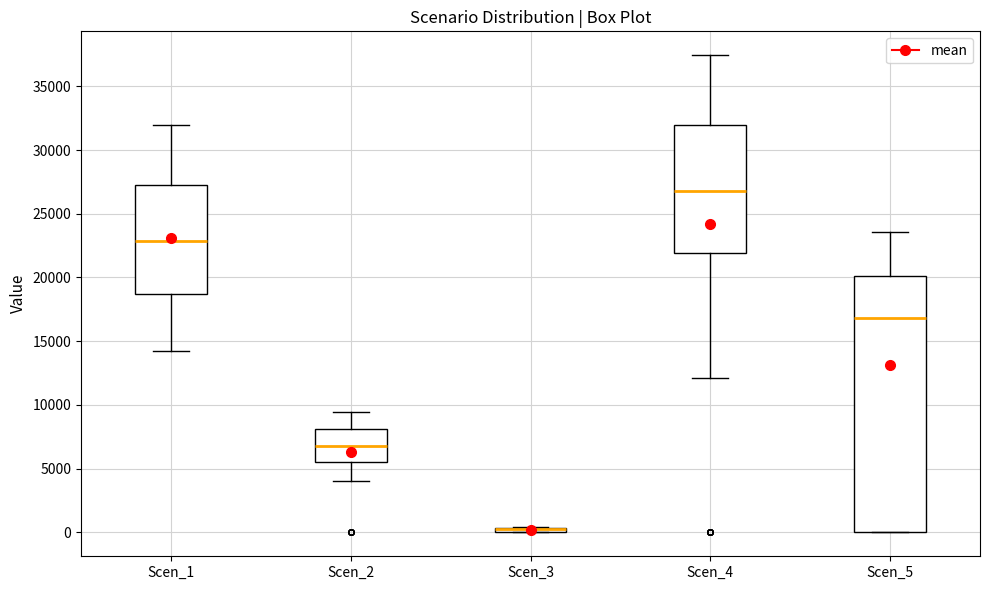

Where is the lower edge of the box for Scen_3 on the y-axis? The values are not printed on the chart, so give them approximately, as read against the axis.

0